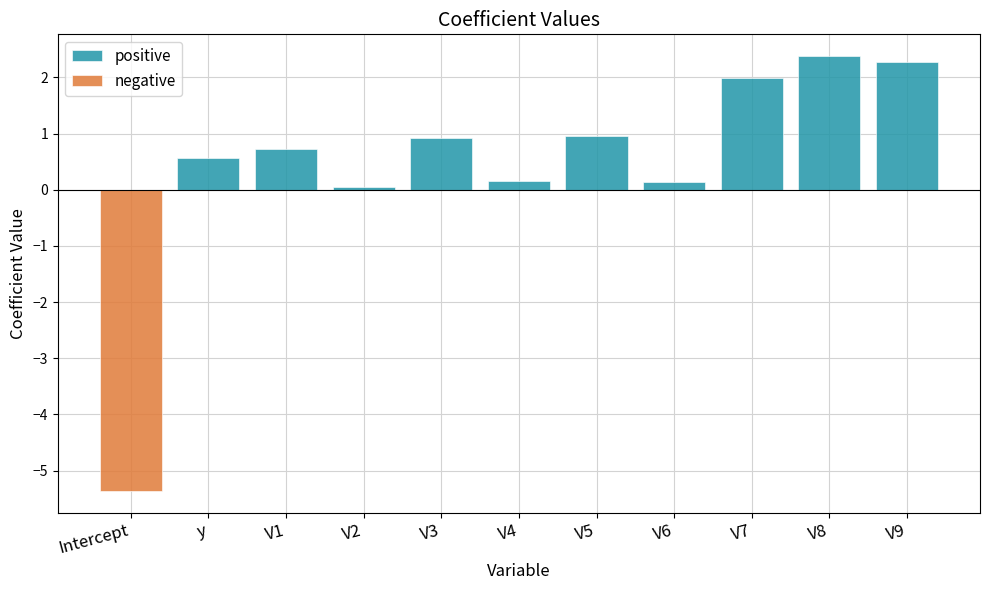

Are the bars grouped side by side (vs. stacked)?

Yes